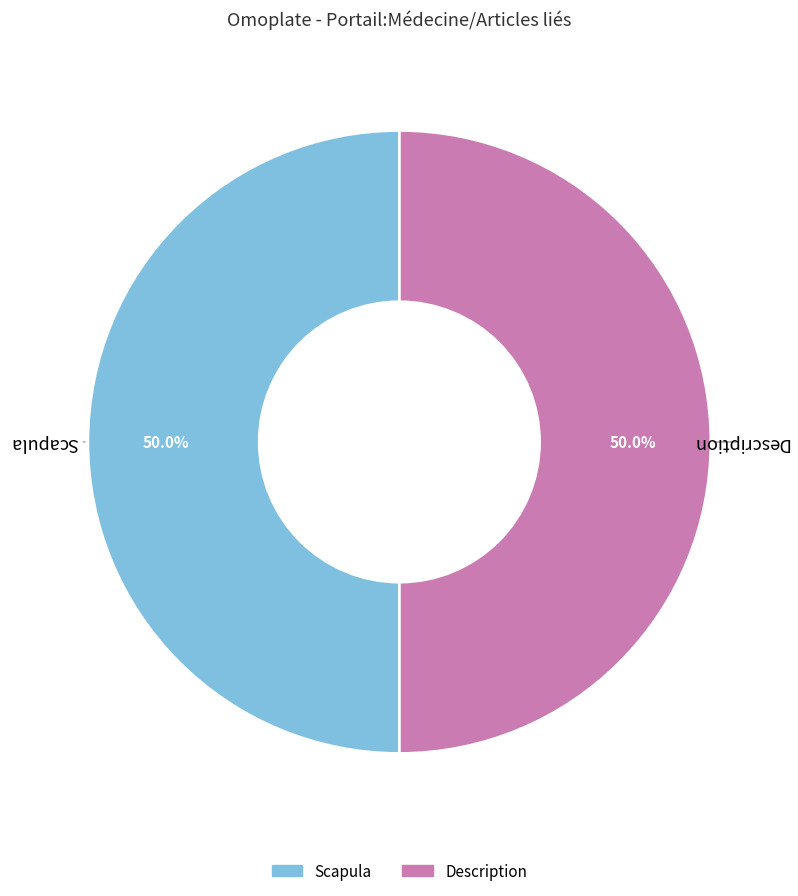

Approximately how many times larger is the value at Scapula compared to Description?

1.0